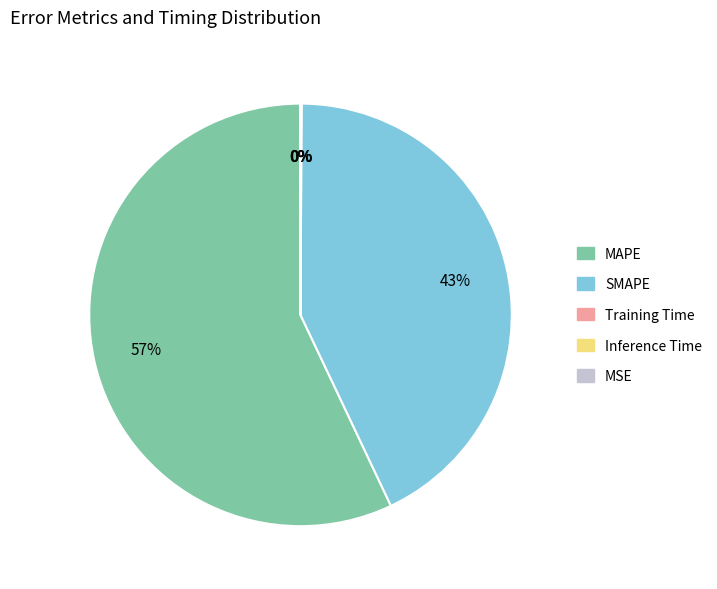

True or false: SMAPE accounts for 29% of the total.

False